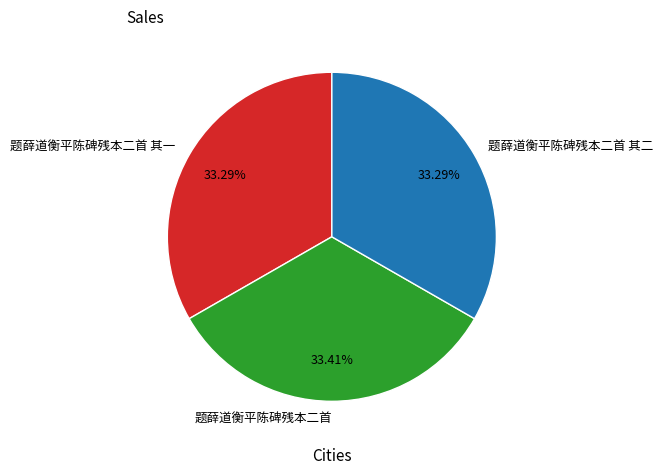

True or false: 题薛道衡平陈碑残本二首 其二 accounts for 33% of the total.

True